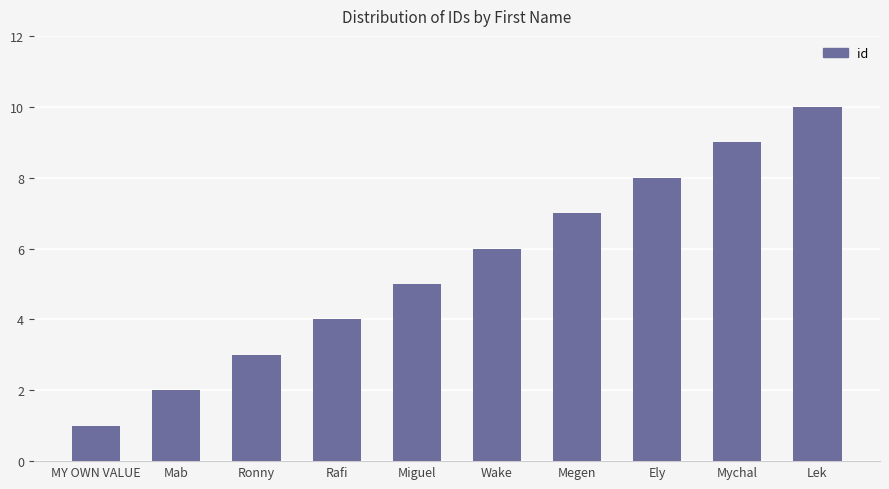

Which label corresponds to the smallest value in the chart?

MY OWN VALUE